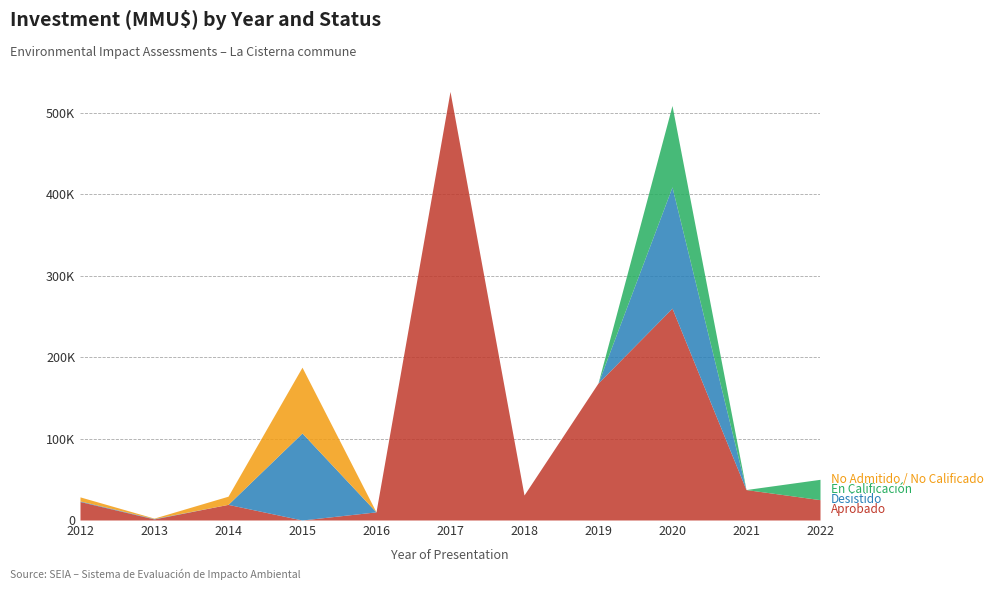

Reading right to left, extract all data points from this chart.

Aprobado: 25000	37413	260321	168274	30700	526620	10000	0	19199	1302	22706
Desistido: 0	0	149000	0	0	0	0	106915	0	500	706
En Calificación: 25000	0	100000	0	0	0	0	0	0	0	0
No Admitido / No Calificado: 0	0	0	0	0	0	0	80853	10040	500	5000